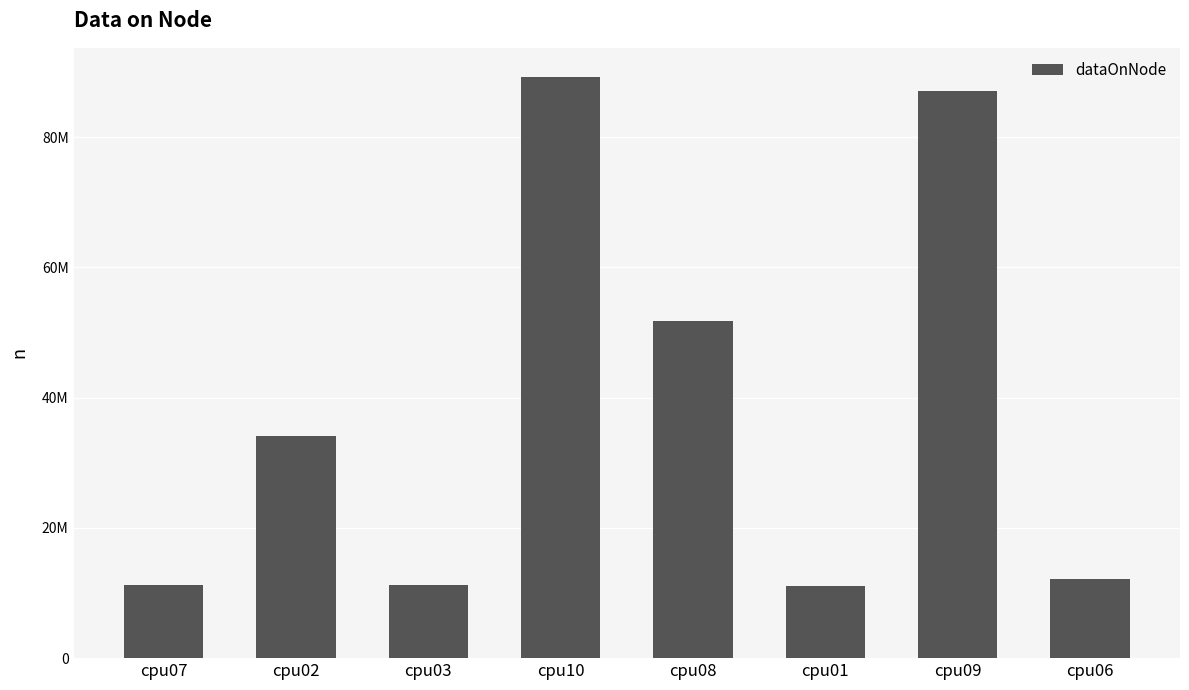

What is the label of the 3rd bar from the right?

cpu01